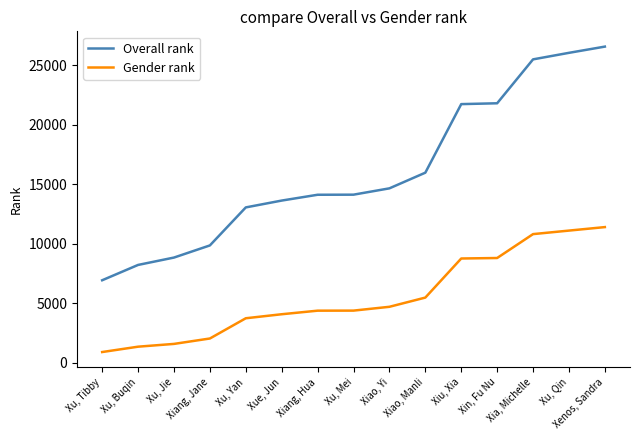

What are all the series names shown in the legend?

Overall rank, Gender rank